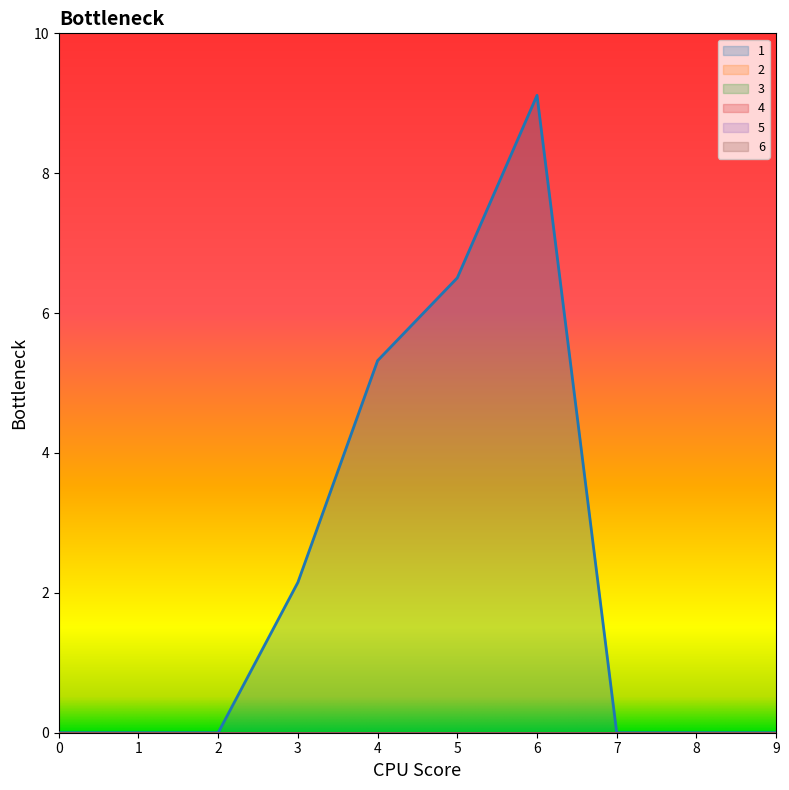

Reading left to right, transcribe all the data shown in this chart.

1: 0.0	0.0	0.0	2.1	5.3	6.5	9.1	0.0	0.0	0.0
2: 0.0	0.0	0.0	0.0	0.0	0.0	0.0	0.0	0.0	0.0
3: 0.0	0.0	0.0	0.0	0.0	0.0	0.0	0.0	0.0	0.0
4: 0.0	0.0	0.0	0.0	0.0	0.0	0.0	0.0	0.0	0.0
5: 0.0	0.0	0.0	0.0	0.0	0.0	0.0	0.0	0.0	0.0
6: 0.0	0.0	0.0	0.0	0.0	0.0	0.0	0.0	0.0	0.0